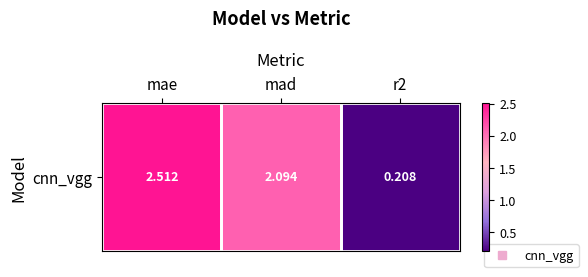

At which label does the data first exceed 2?

mae